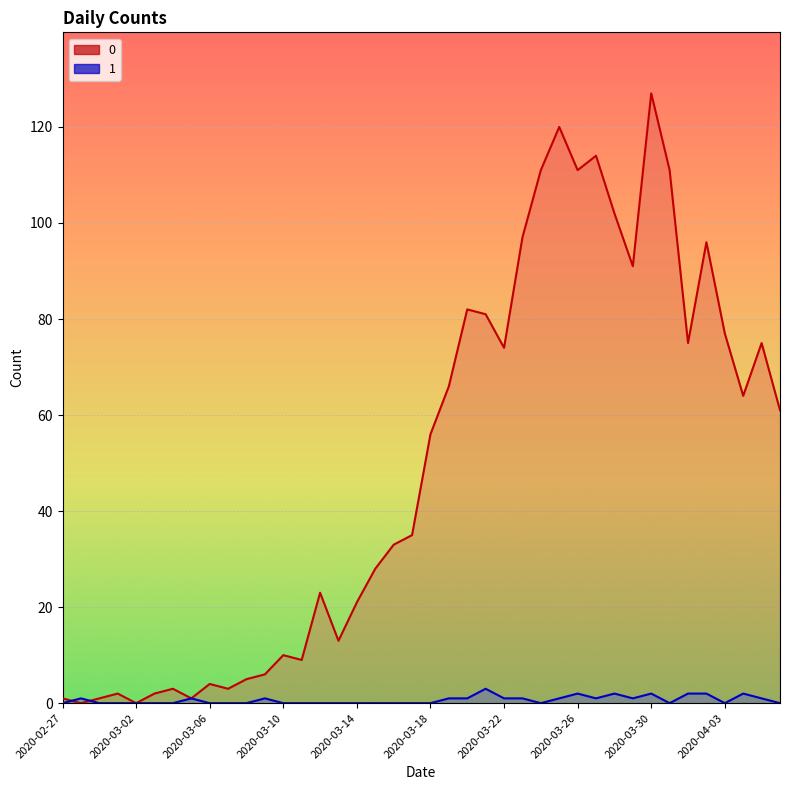

Count the number of data series in this chart.

2